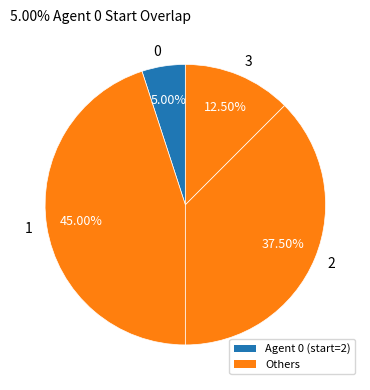

What is the largest slice in the pie chart?

1